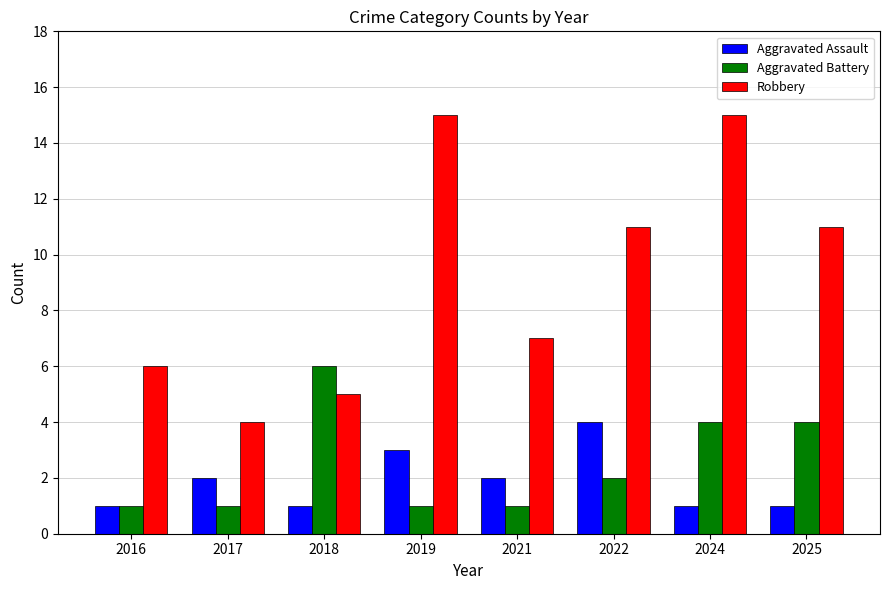

What are all the series names shown in the legend?

Aggravated Assault, Aggravated Battery, Robbery